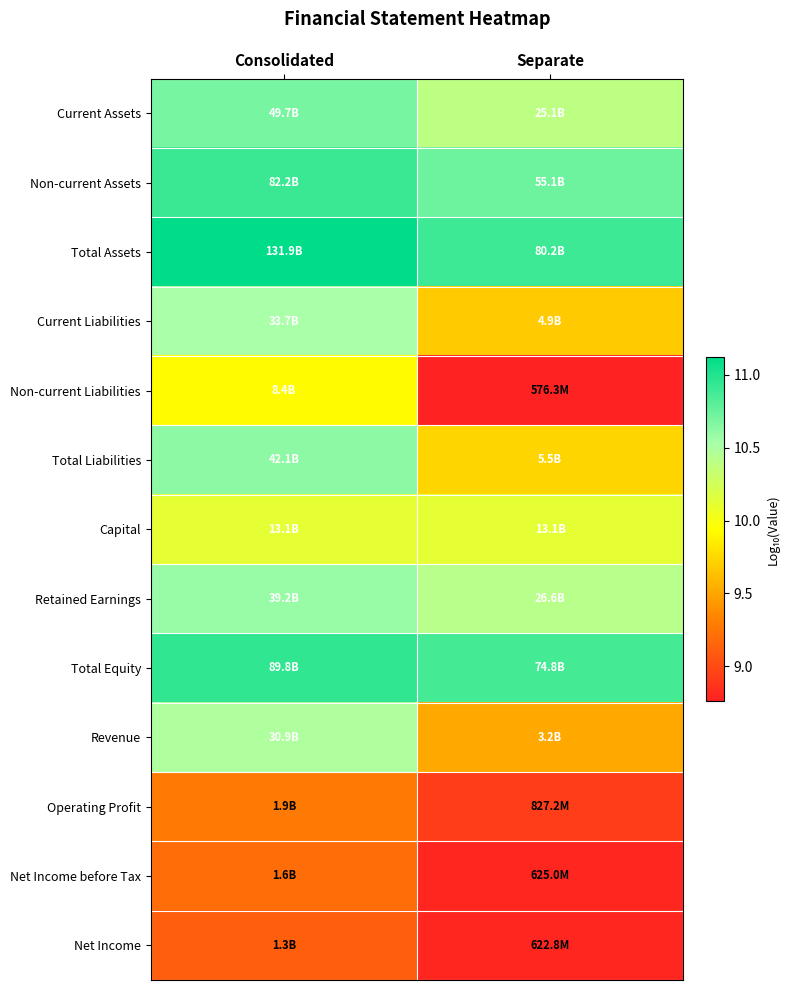

How many series are shown in this chart?

13